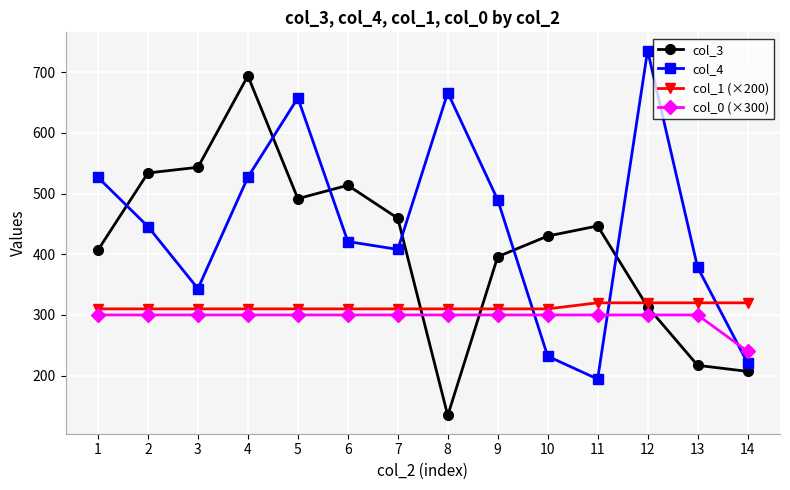

What is the minimum value shown in the chart?

134.3